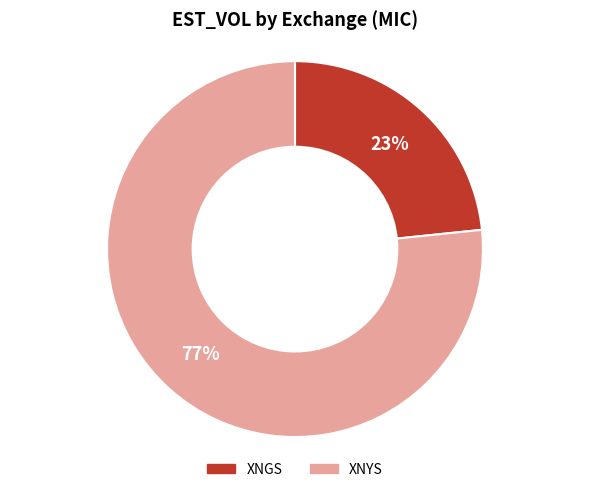

How many segments does this pie chart have?

2